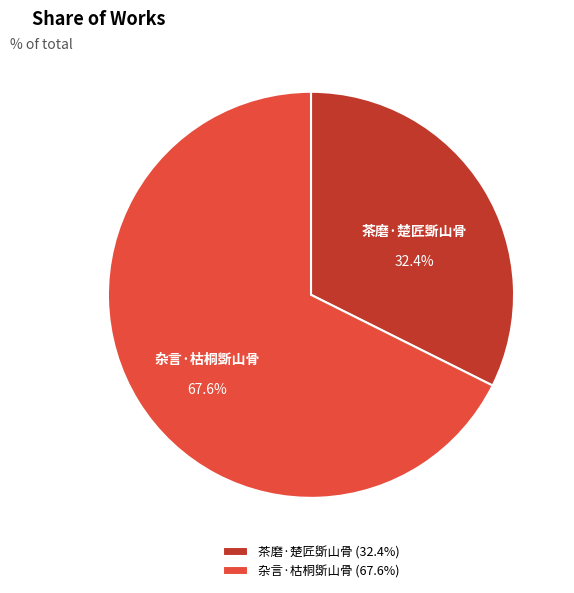

Combined, what portion of the pie is 杂言·枯桐斲山骨 and 茶磨·楚匠斲山骨?

100.0%